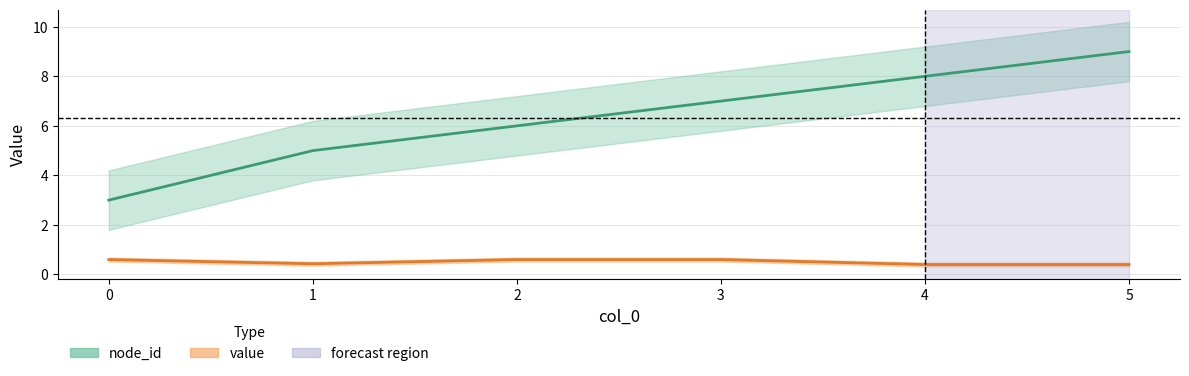

True or false: node_id and value cross at least once.

False